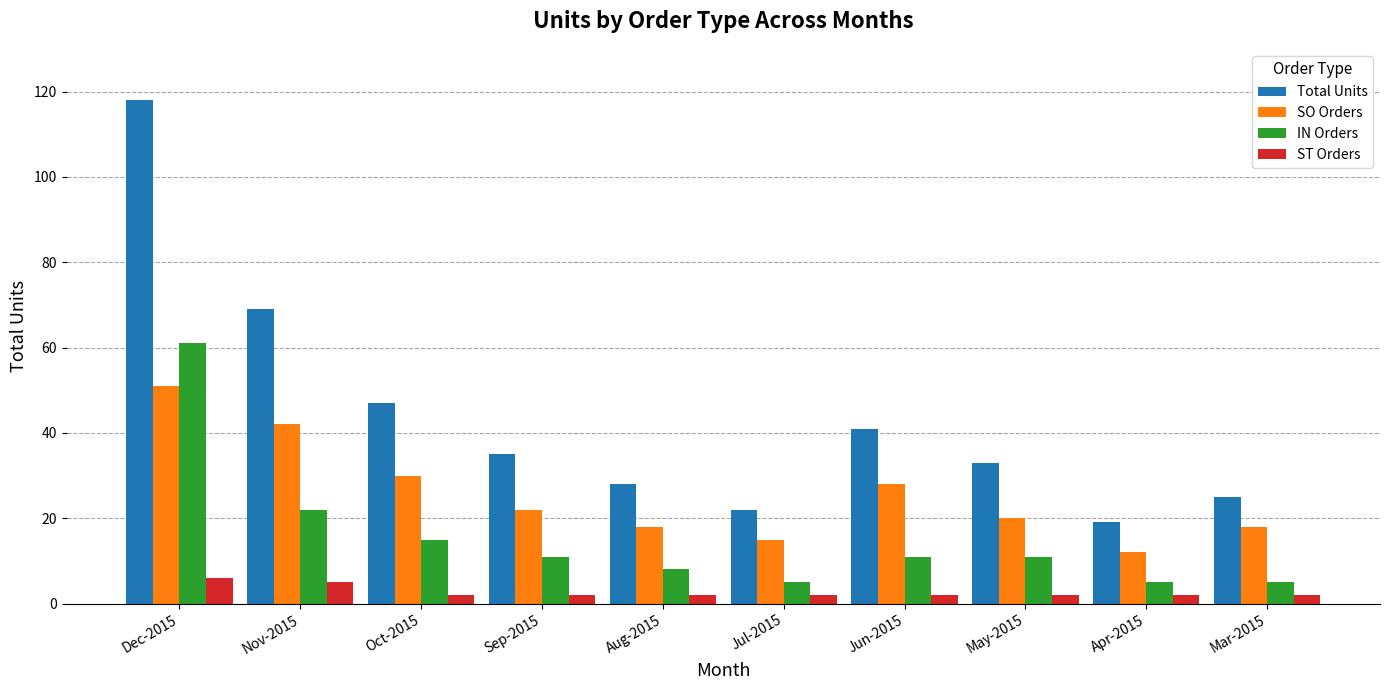

Which label corresponds to the largest value in the chart?

Dec-2015